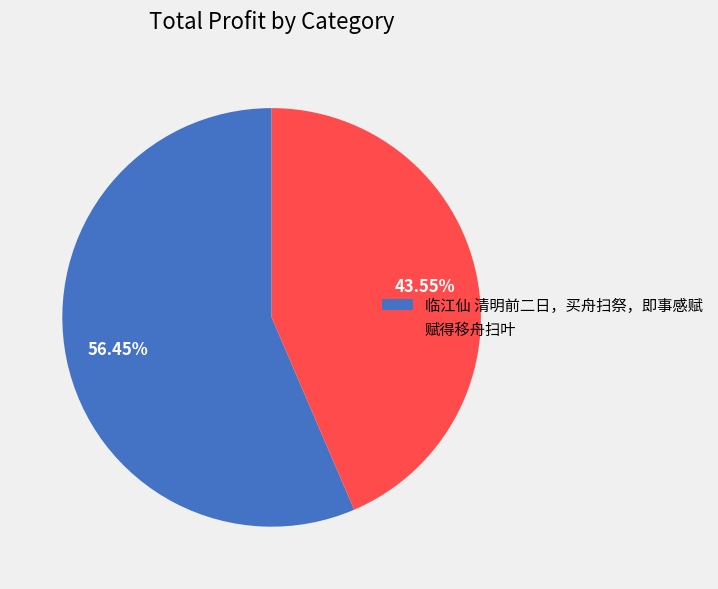

How many slices are in this pie chart?

2